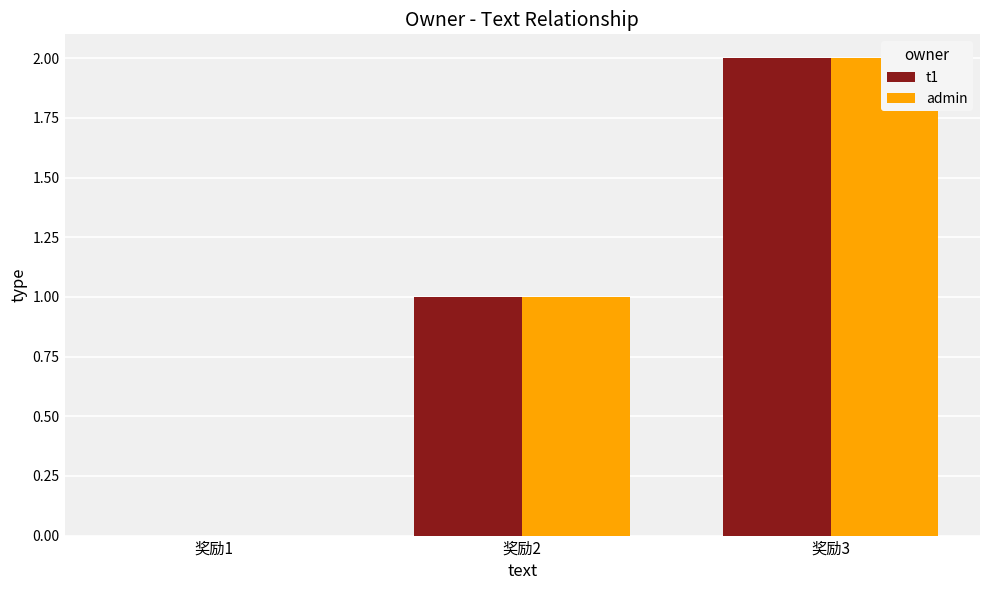

Are the bars grouped side by side (vs. stacked)?

Yes